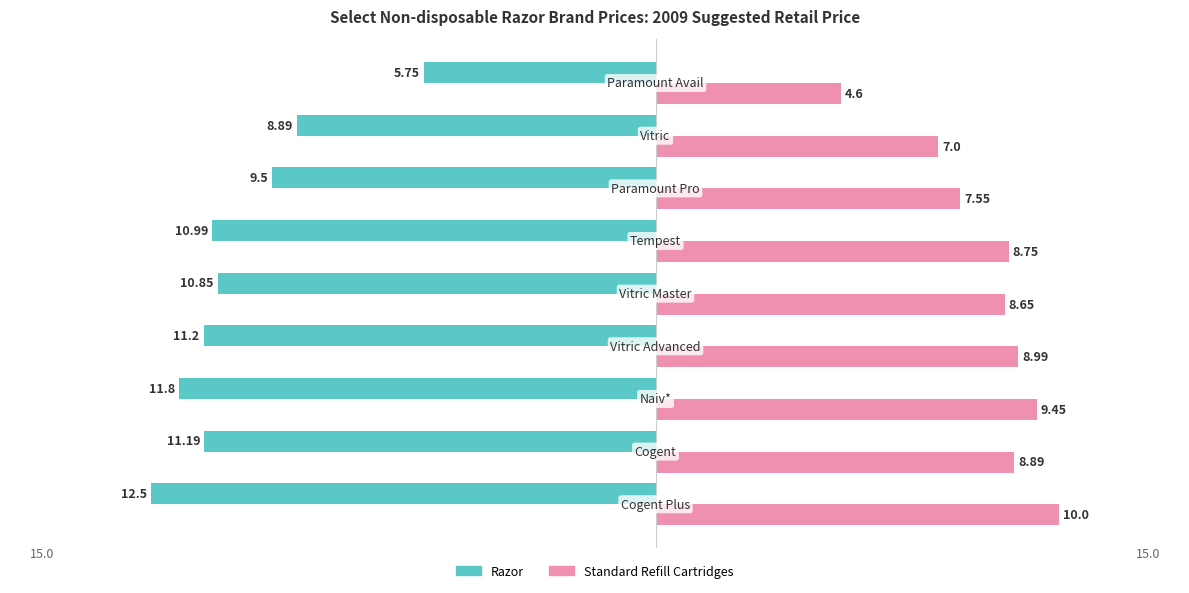

Which series has the largest total across all categories?

Standard Refill Cartridges